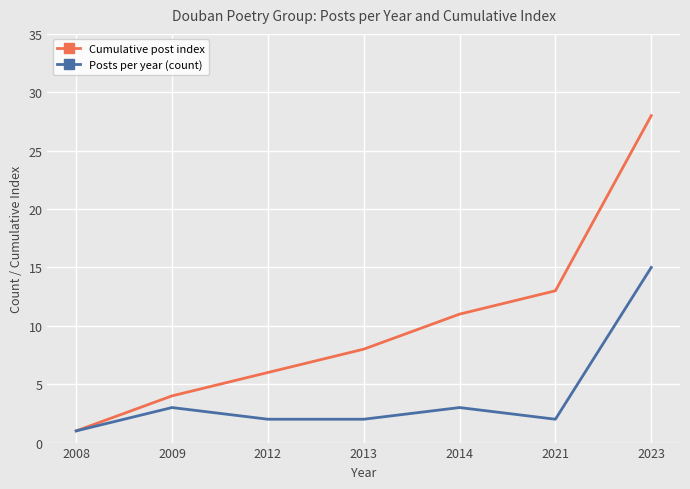

Which series has the largest total across all categories?

Cumulative post index